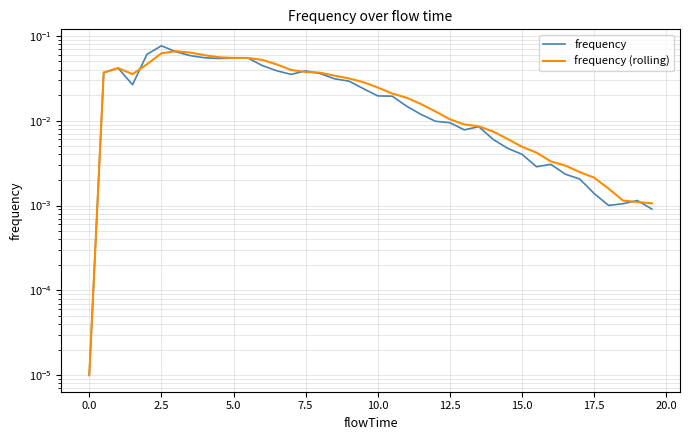

Rank the series by their maximum value, from lowest to highest.

frequency (rolling), frequency